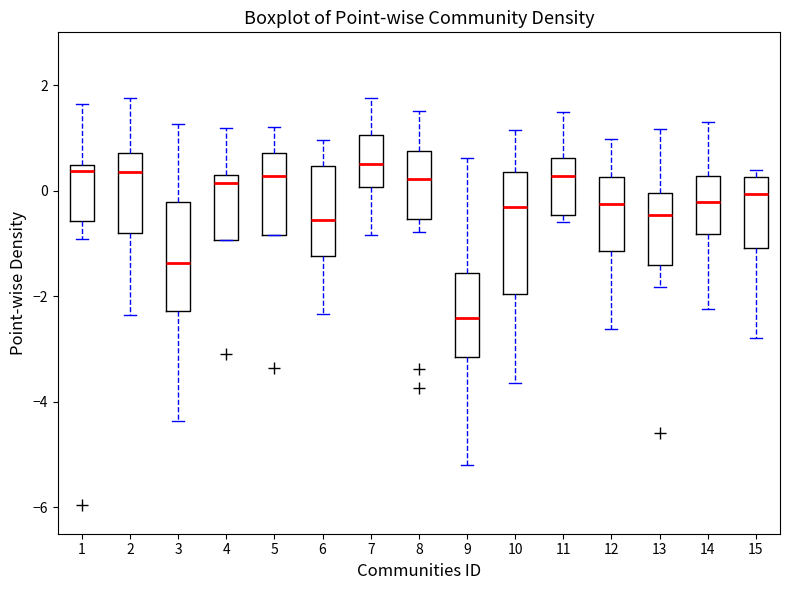

Where is the lower edge of the box at x = 11 on the y-axis? The values are not printed on the chart, so give them approximately, as read against the axis.

-0.4